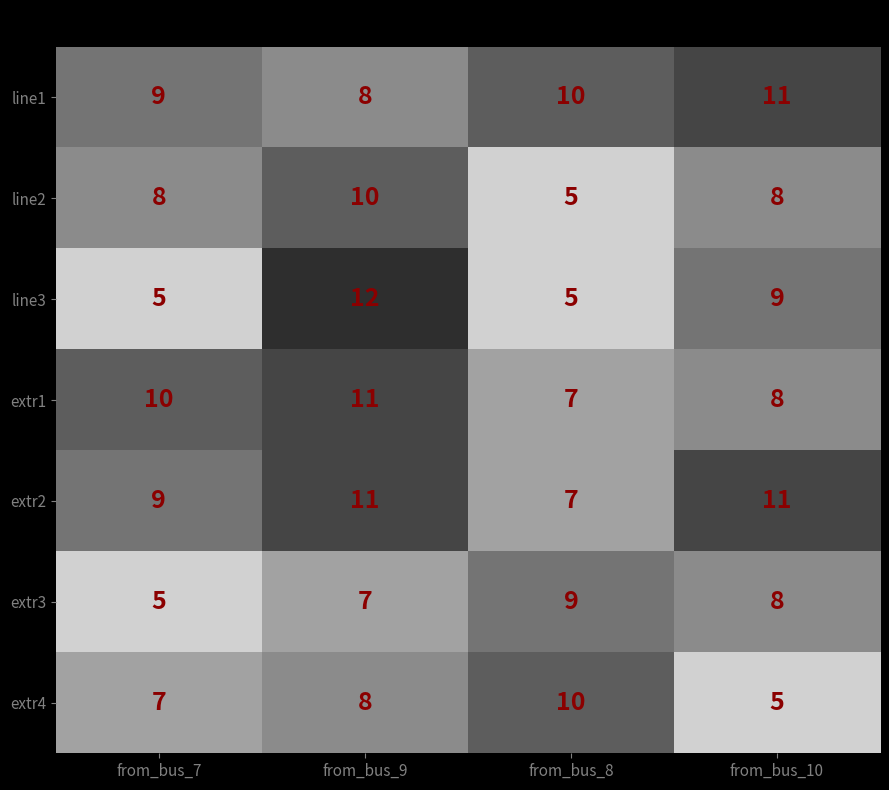

Which series has the widest spread of values?

line3